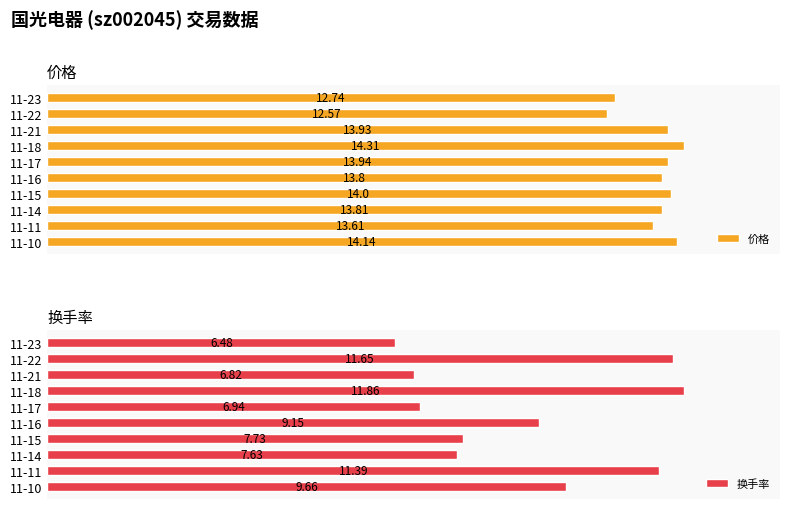

What is the average value of the 价格 series?

13.7